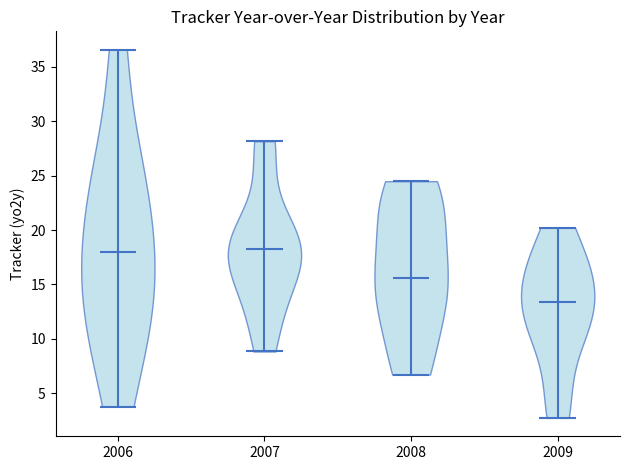

Reading left to right, read every violin against the y-axis: where its median line is, and the lowest and highest points it reaches. The values are not printed on the chart, so give them approximately, as read against the axis.

2006: median line 18.0, lowest point 4.0, highest point 36.5
2007: median line 18.5, lowest point 9.0, highest point 28.0
2008: median line 15.5, lowest point 6.5, highest point 24.5
2009: median line 13.5, lowest point 2.5, highest point 20.0